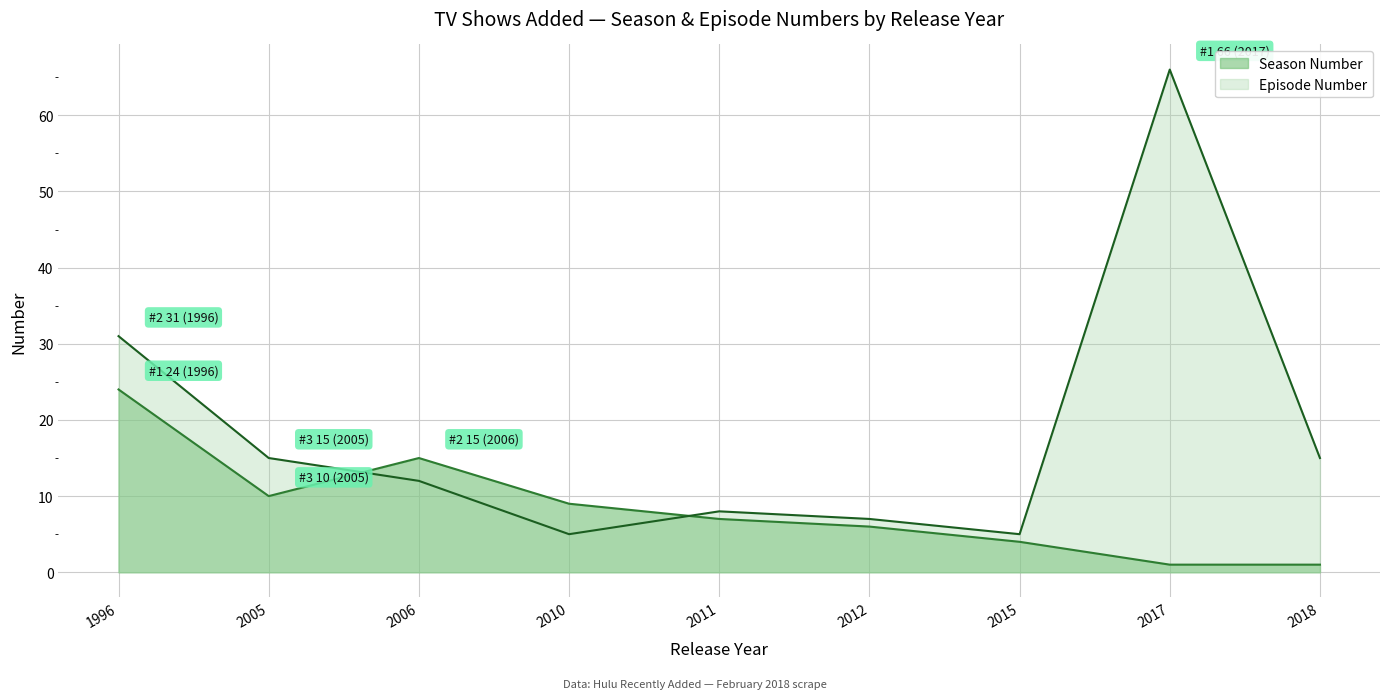

List the series in order of their peak value, lowest first.

Season Number, Episode Number